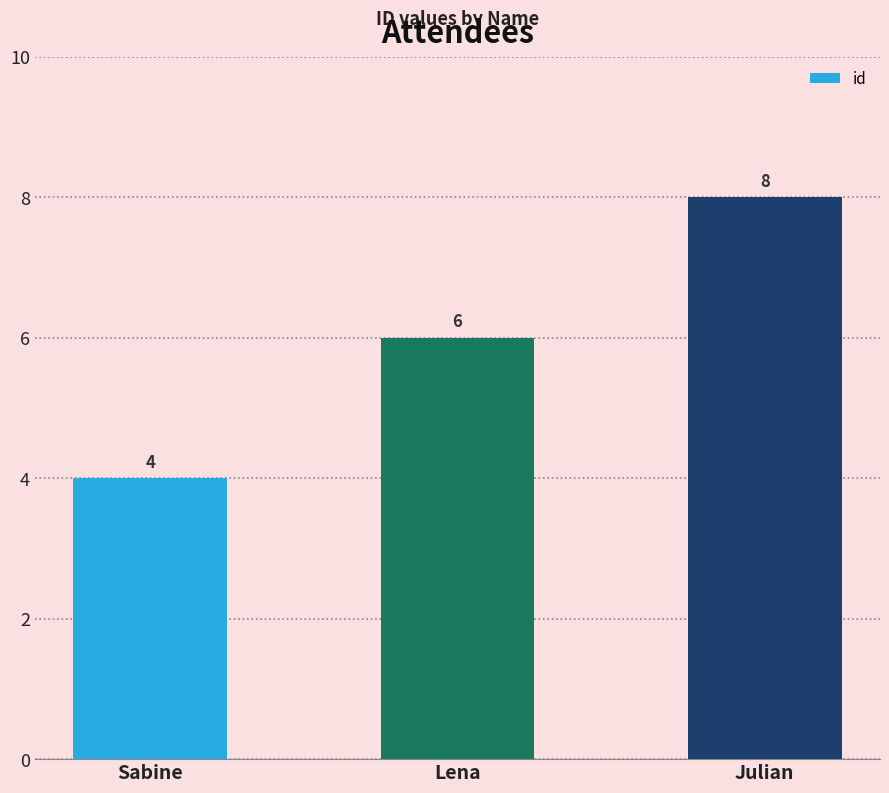

How many values are below 6?

1